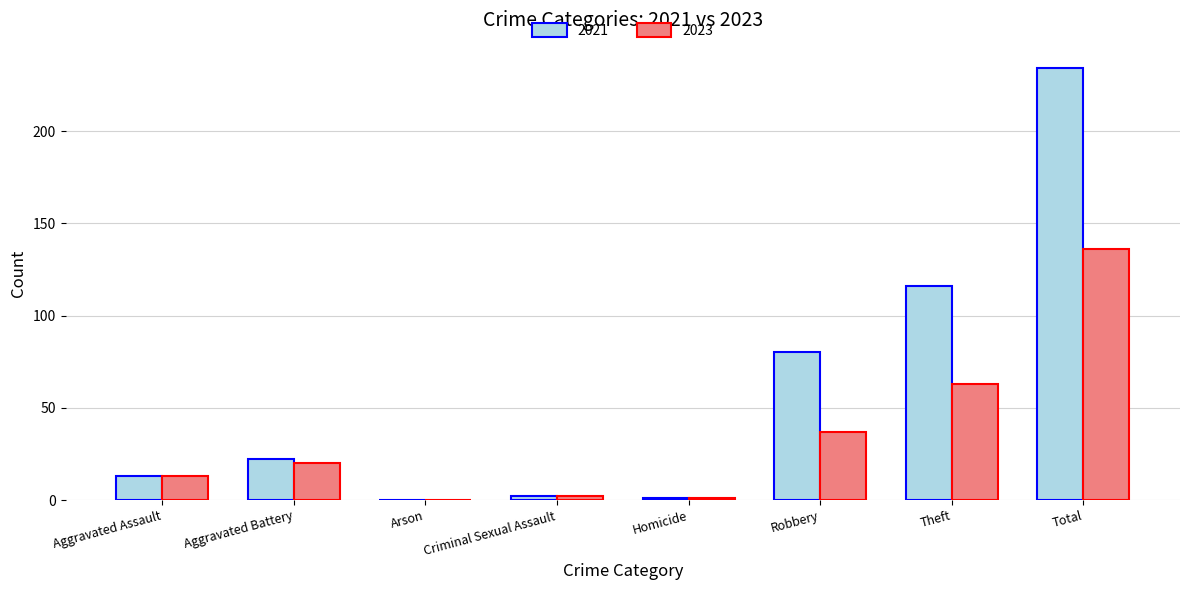

Reading left to right, what are all the values shown in this chart?

2021: 13	22	0	2	1	80	116	234
2023: 13	20	0	2	1	37	63	136